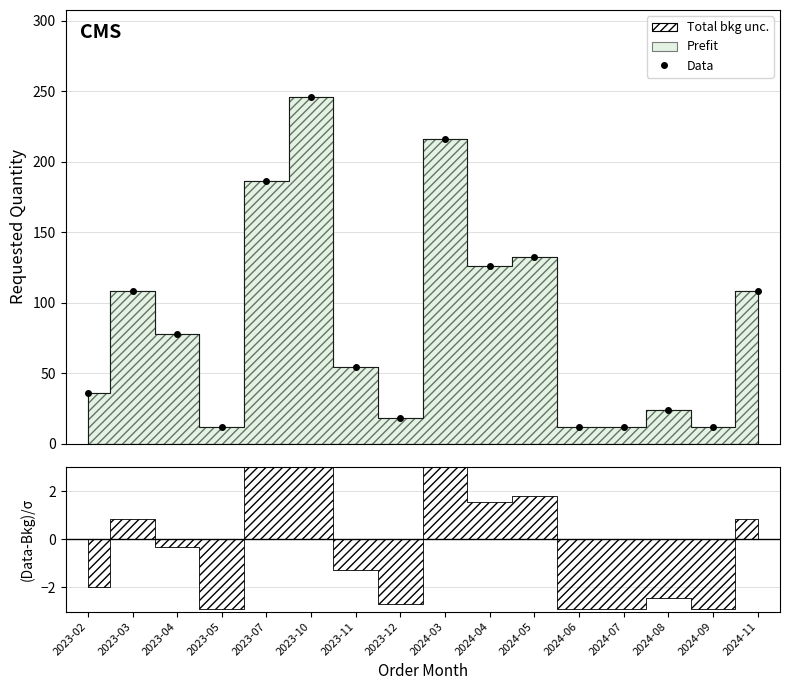

Where is the data nearest to the value 129?

2024-04